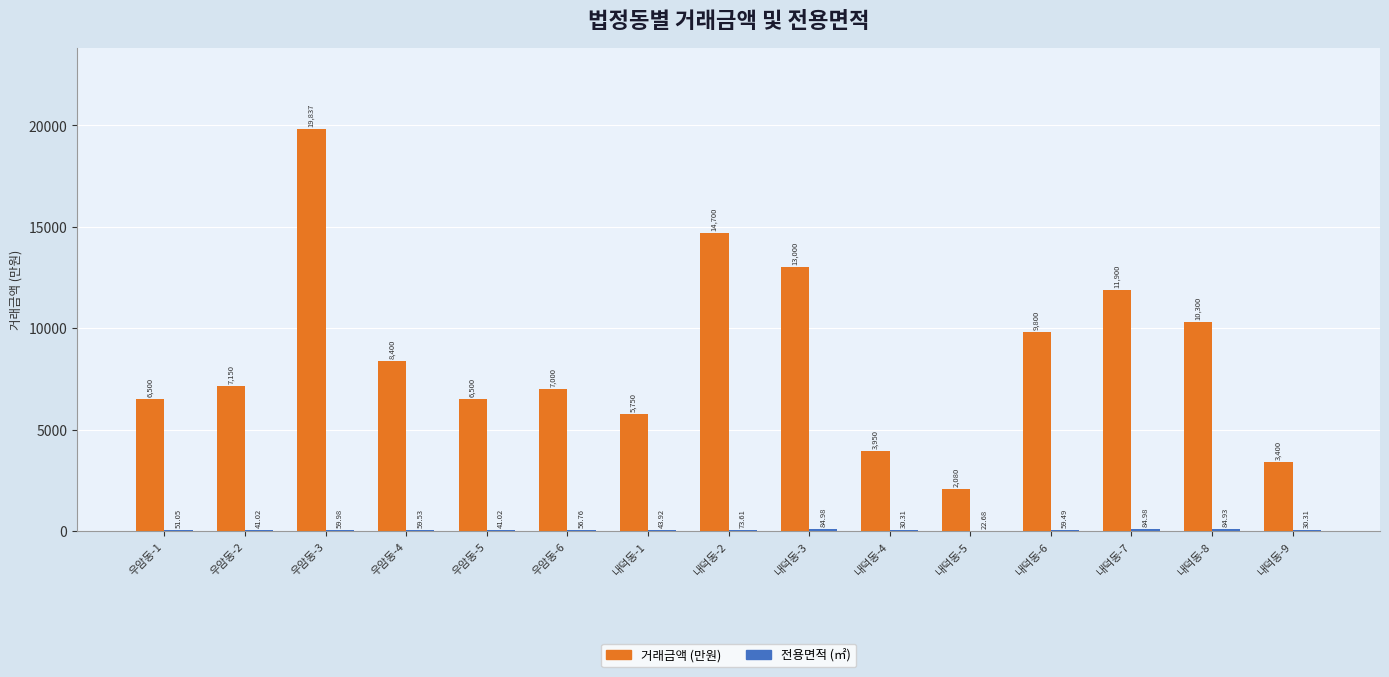

How many distinct data groups are displayed?

2